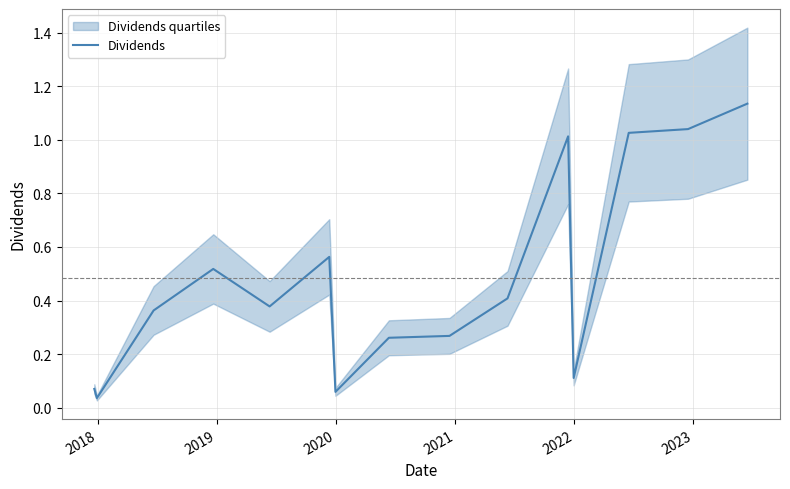

The chart shows a value of 0.0 at 2018. True or false?

False